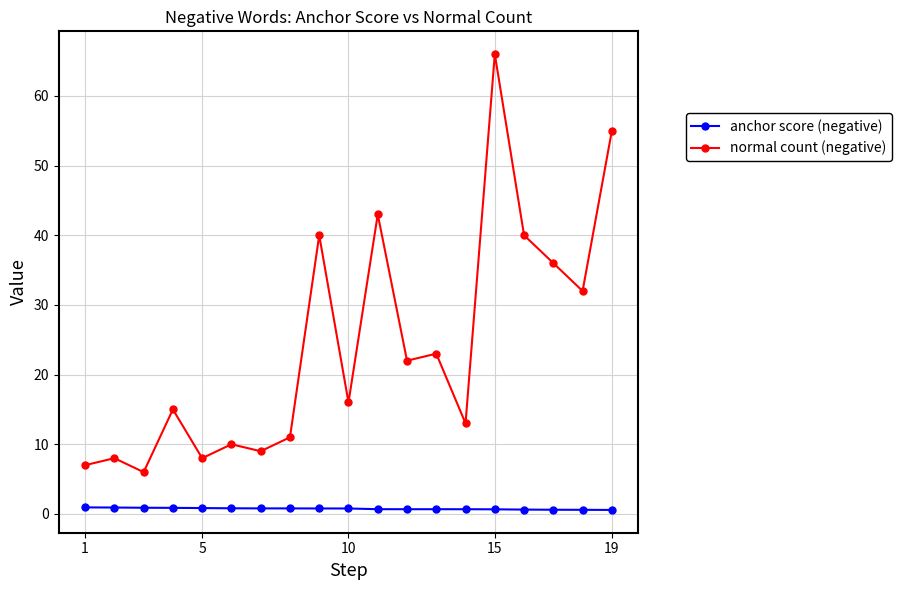

How many lines are shown in the chart?

2